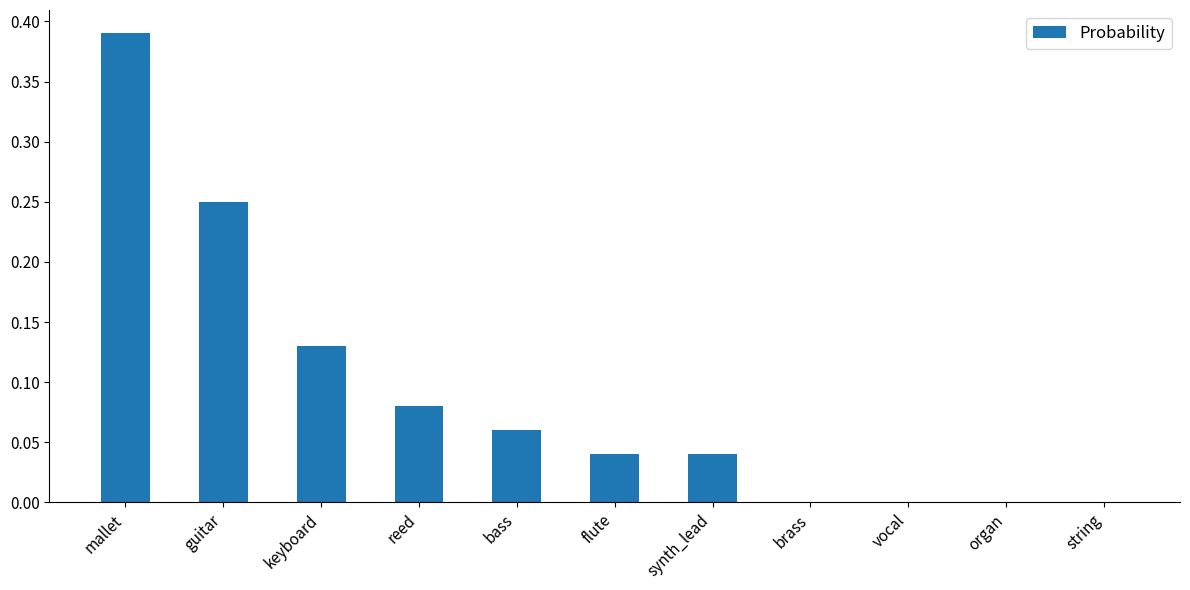

What is the sum of all values?

1.0